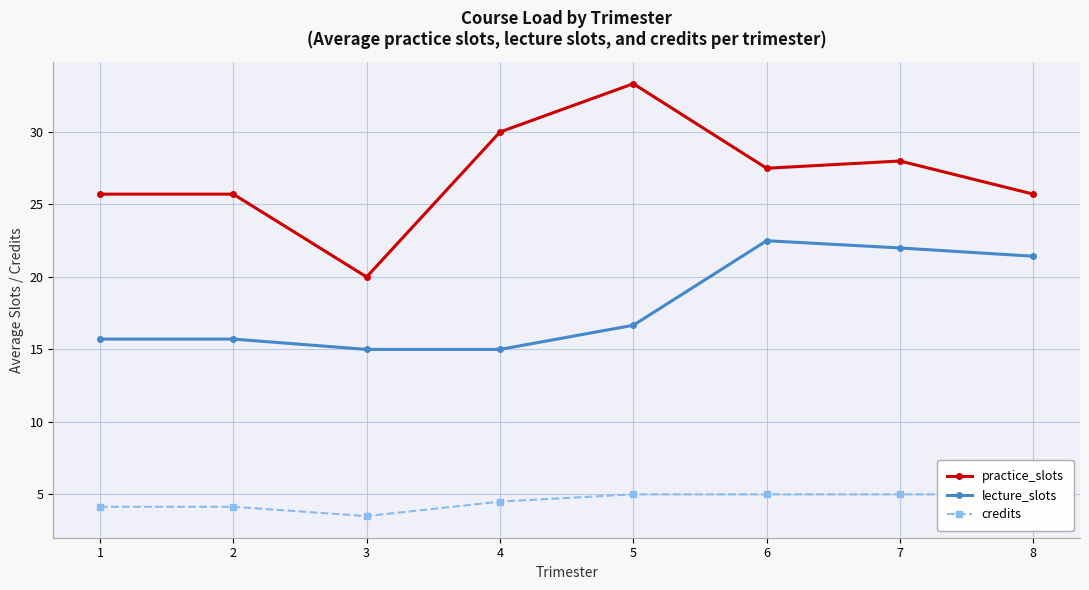

Reading left to right, list all the values displayed in this chart.

practice_slots: 1=25.7	2=25.7	3=20.0	4=30.0	5=33.3	6=27.5	7=28.0	8=25.7
lecture_slots: 1=15.7	2=15.7	3=15.0	4=15.0	5=16.7	6=22.5	7=22.0	8=21.4
credits: 1=4.1	2=4.1	3=3.5	4=4.5	5=5.0	6=5.0	7=5.0	8=5.0